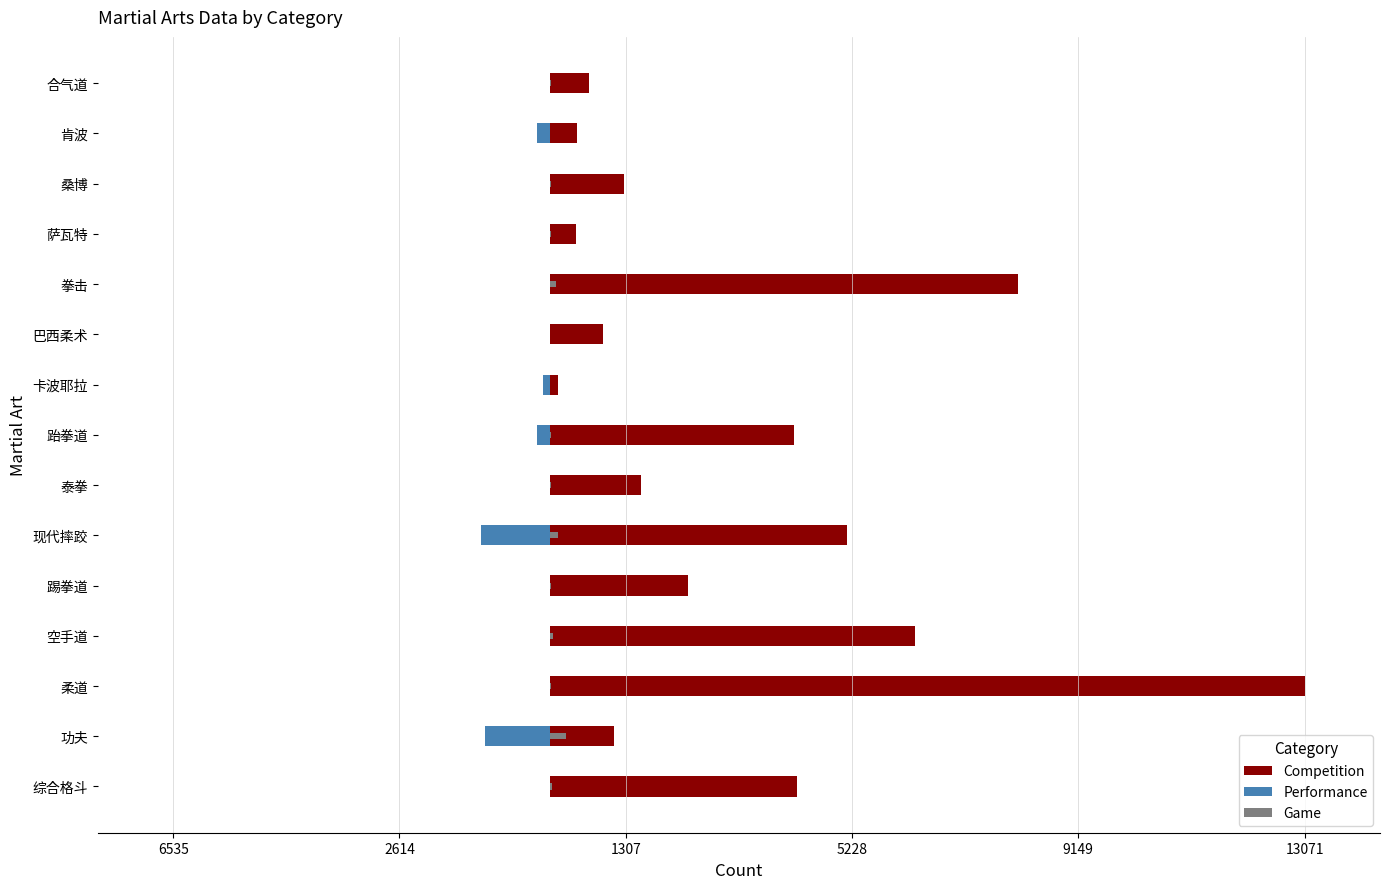

How many bars are there in total?

45